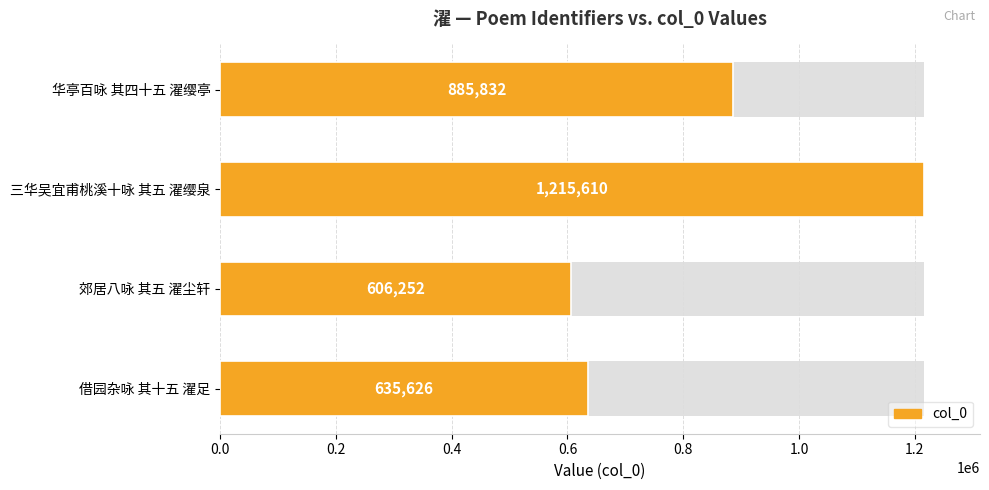

What is the smallest value displayed?

606252